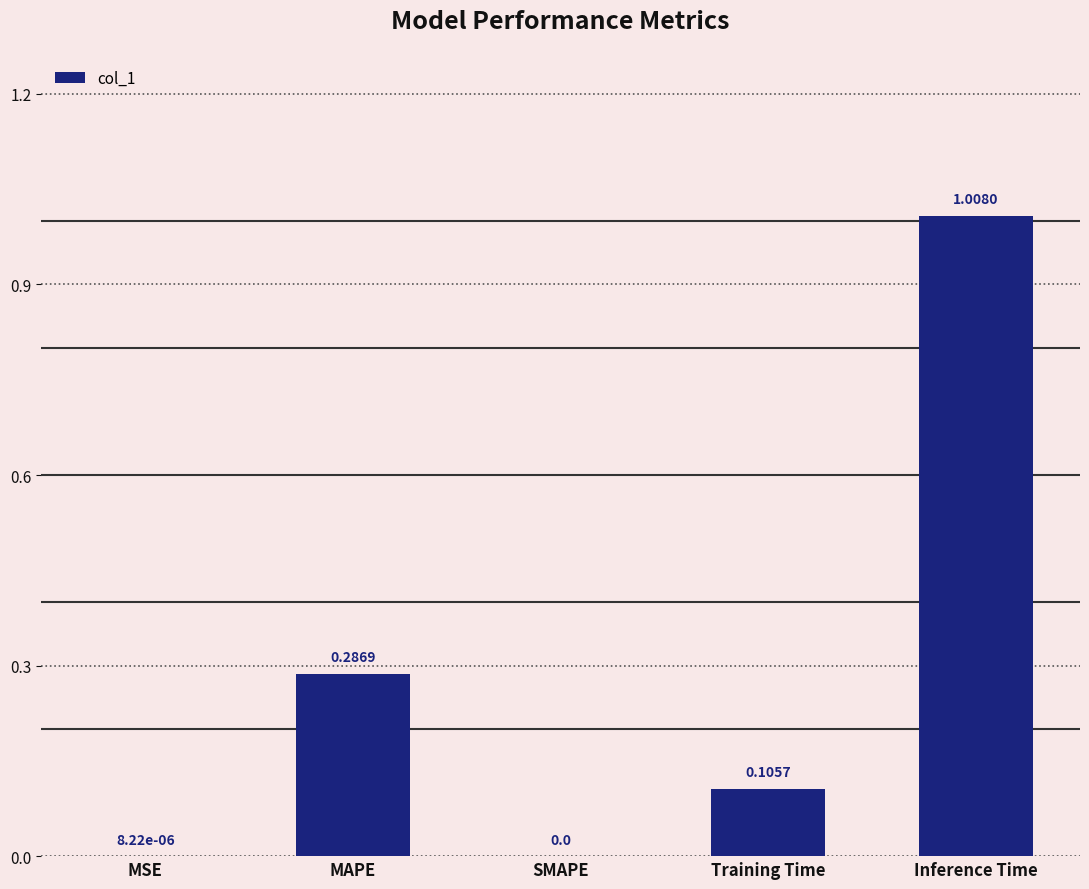

How many categories are shown in the chart?

5